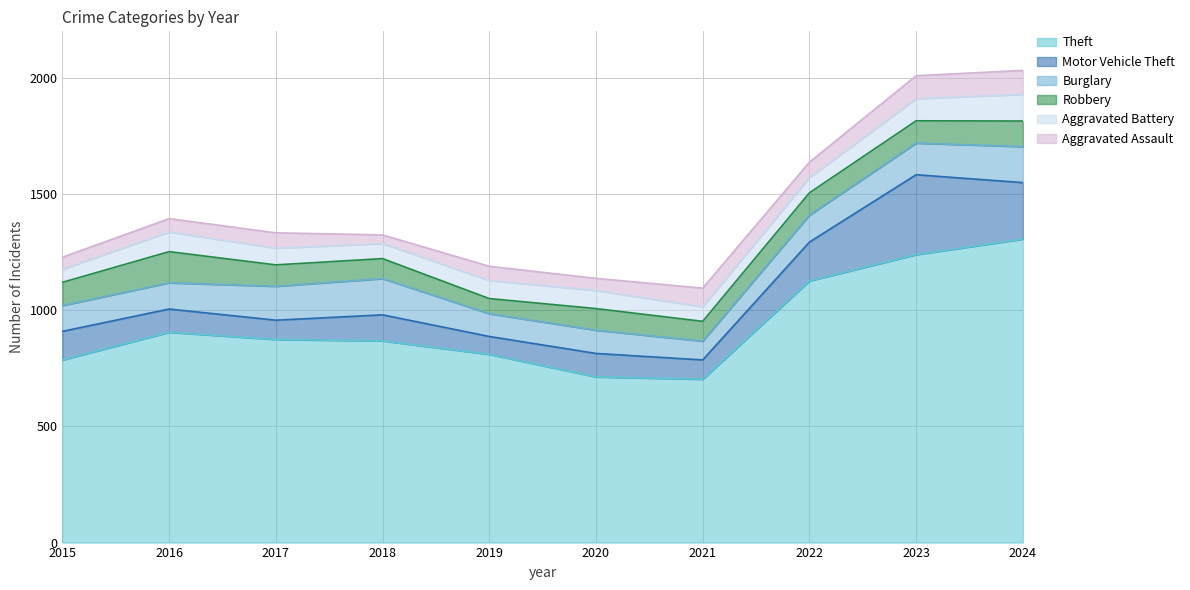

True or false: Theft and Aggravated Assault cross at least once.

False